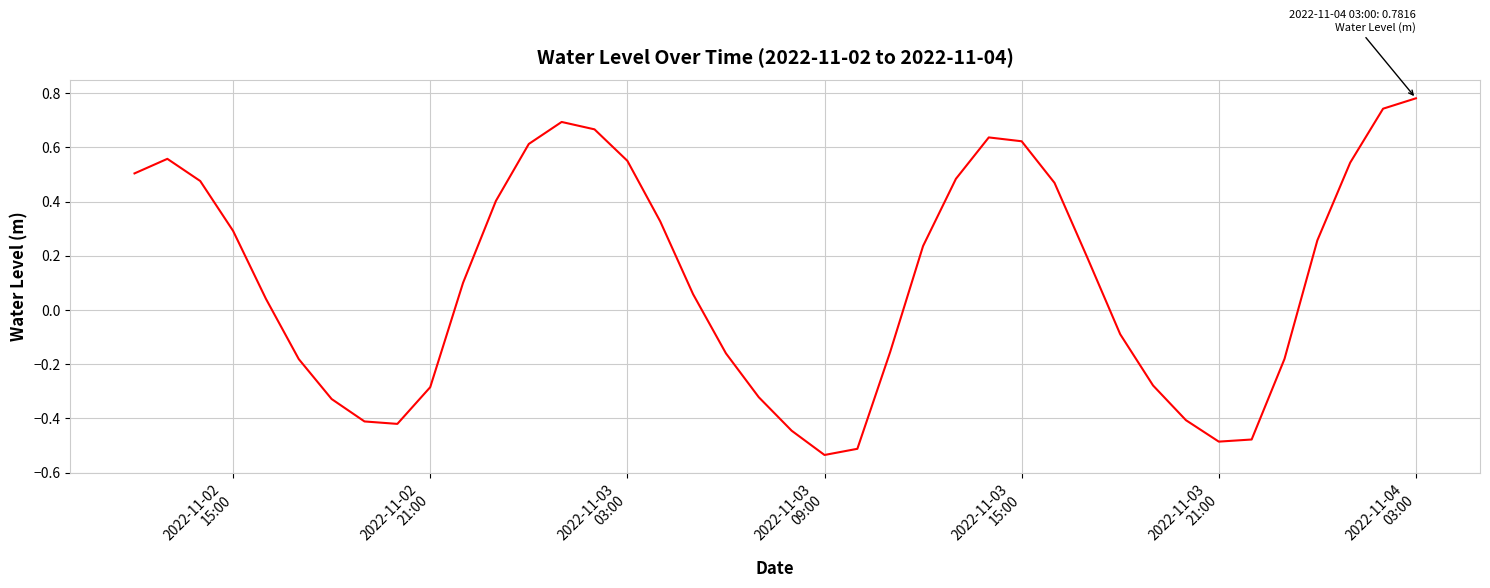

What is the difference between the maximum and minimum values?

1.3